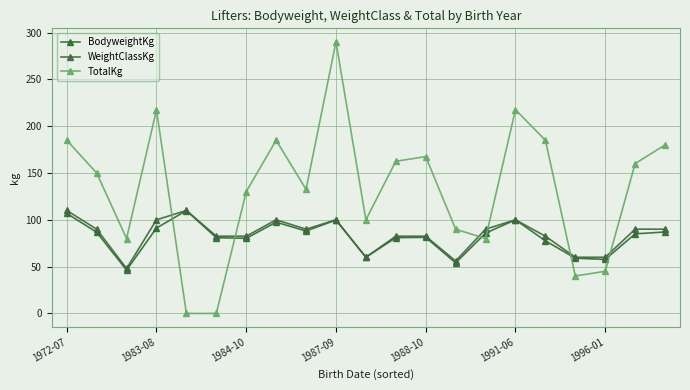

Is this an area chart (filled region under the line)?

No